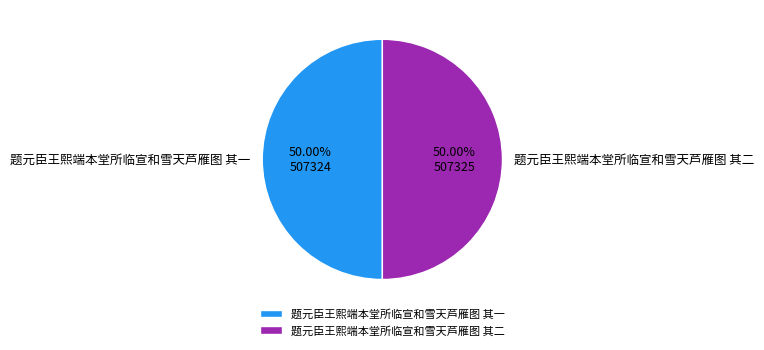

Approximately how many times larger is the value at 题元臣王熙端本堂所临宣和雪天芦雁图 其二 compared to 题元臣王熙端本堂所临宣和雪天芦雁图 其一?

1.0